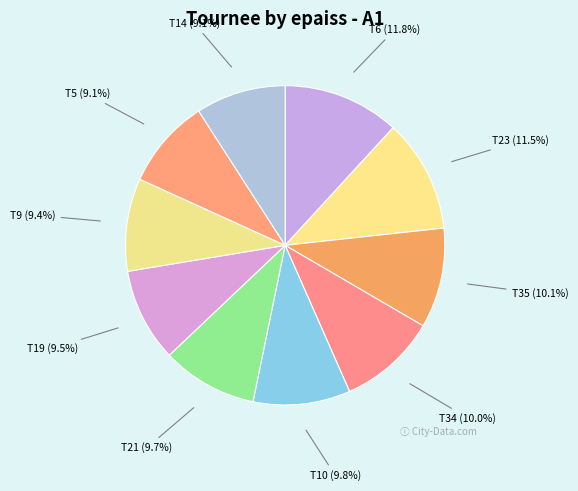

To the nearest percent, what is the difference between the largest and smallest slice percentages?

3%